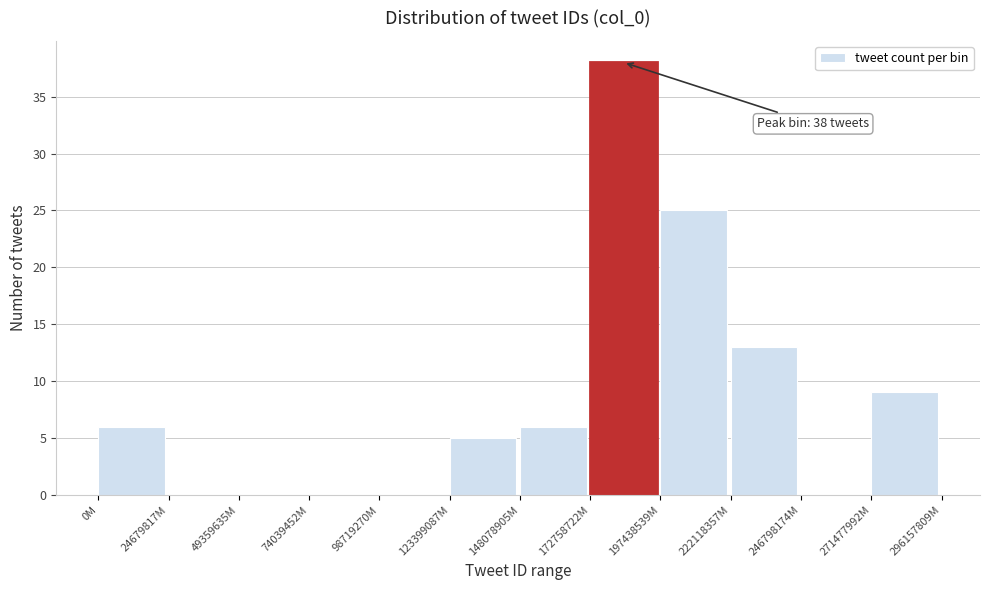

Reading right to left, extract all data points from this chart.

271477992M=9	246798174M=0	222118357M=13	197438539M=25	172758722M=38	148078905M=6	123399087M=5	98719270M=0	74039452M=0	49359635M=0	24679817M=0	0M=6